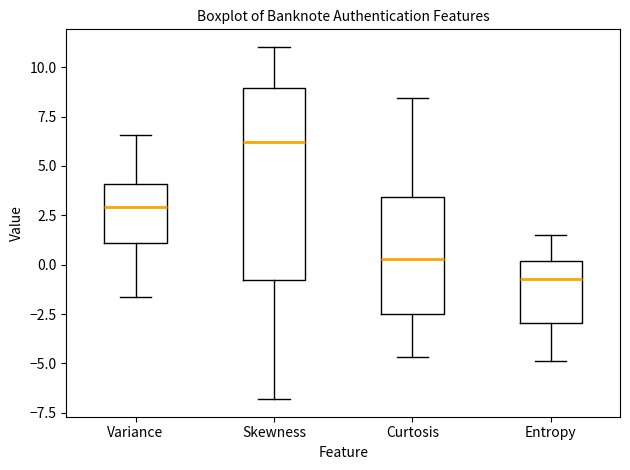

Reading left to right, transcribe this box plot: for each box, give where its median line is, the range the box spans, and where its two whiskers end, as read against the y-axis. The values are not printed on the chart, so give them approximately, as read against the axis.

Variance: median 3.0, box 1.0 to 4.0, whiskers -1.5 to 6.5
Skewness: median 6.0, box -1.0 to 9.0, whiskers -7.0 to 11.0
Curtosis: median 0.5, box -2.5 to 3.5, whiskers -4.5 to 8.5
Entropy: median -0.5, box -3.0 to 0.0, whiskers -5.0 to 1.5